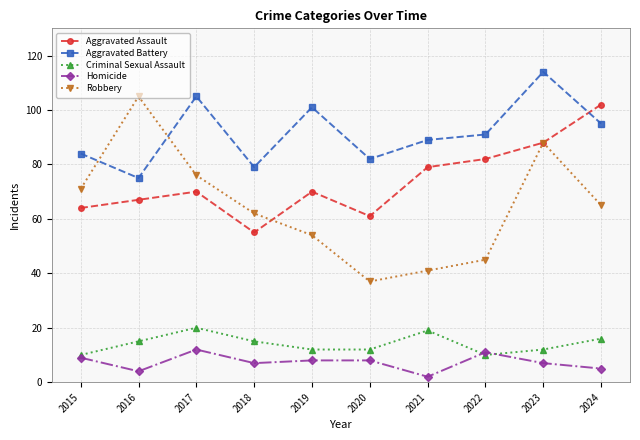

Is it true that Homicide equals 14 at 2020?

False